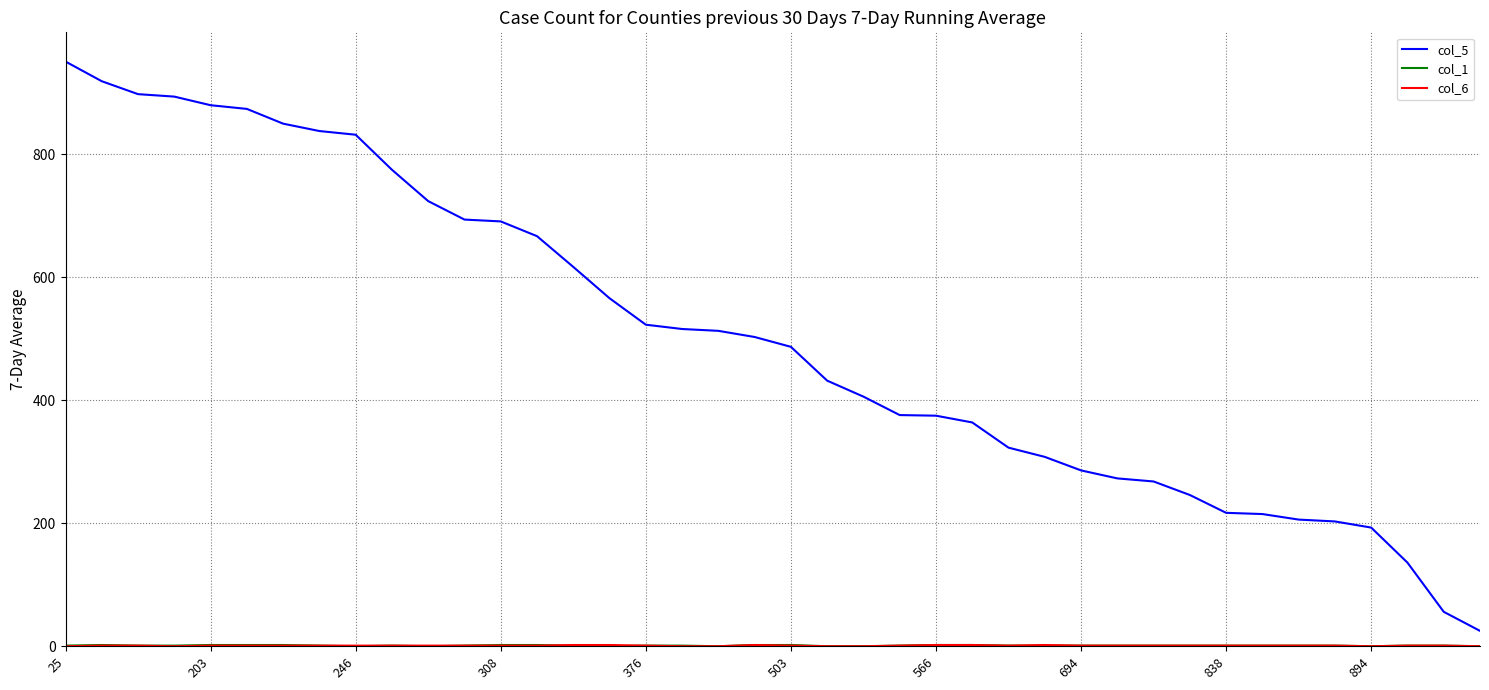

What is the highest value of the col_5 series?

951